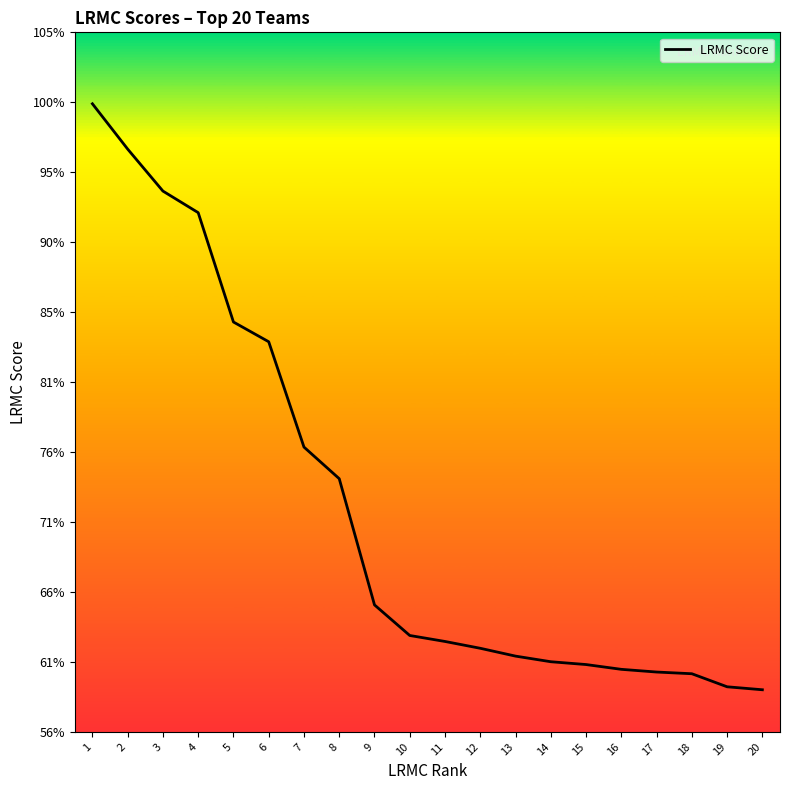

At which label is the value closest to 0?

20